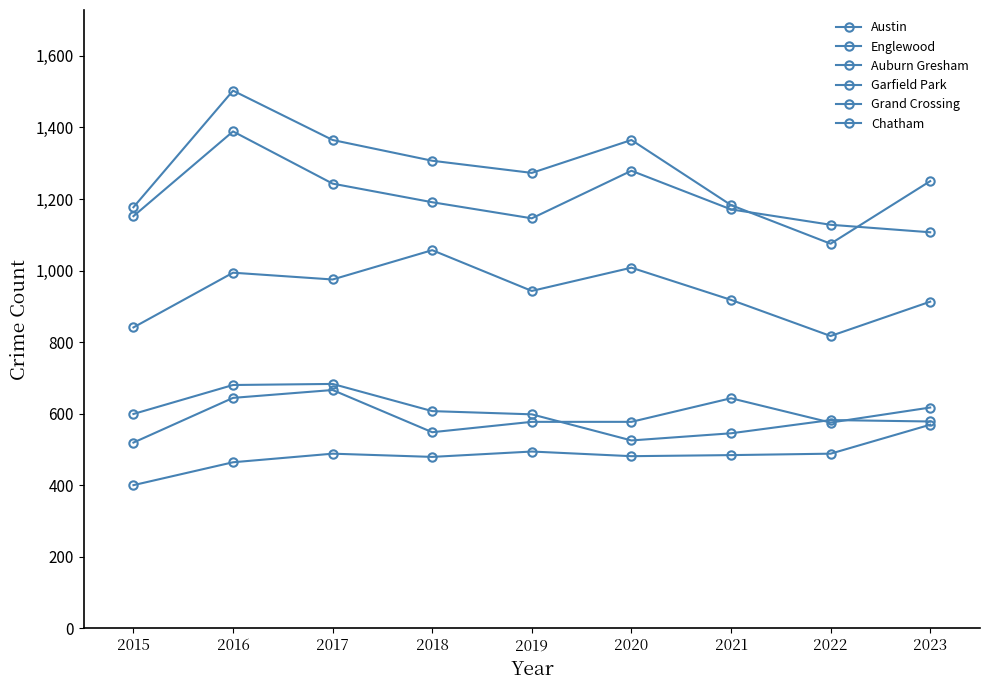

How many lines are shown in the chart?

6